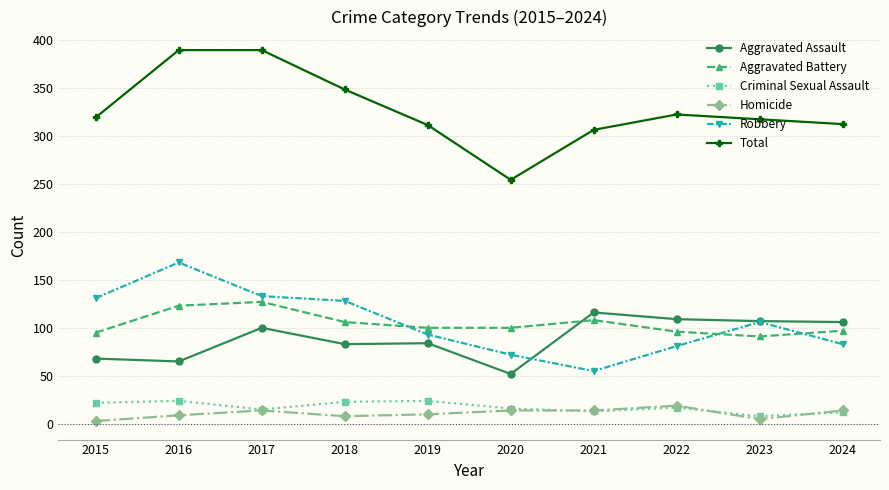

The Total series shows 348 at 2018. True or false?

True